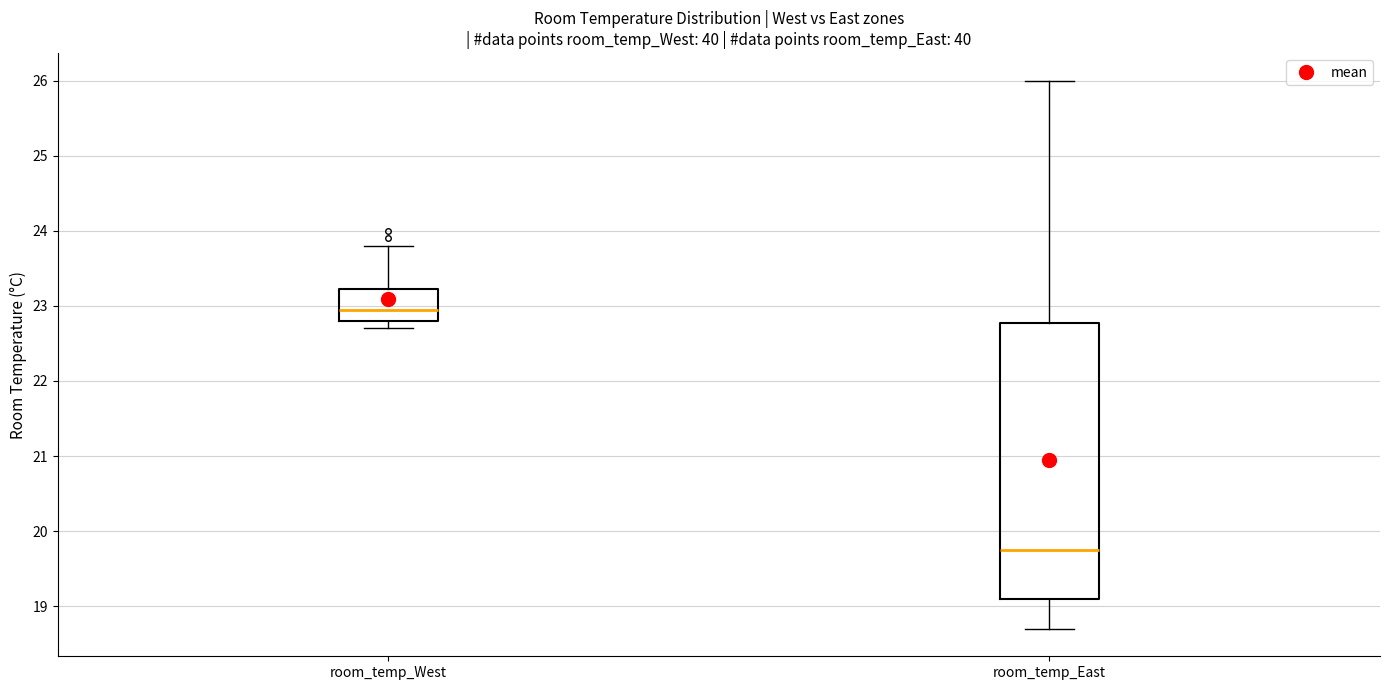

Comparing the boxes themselves (not the whiskers), which one is the tallest?

room_temp_East